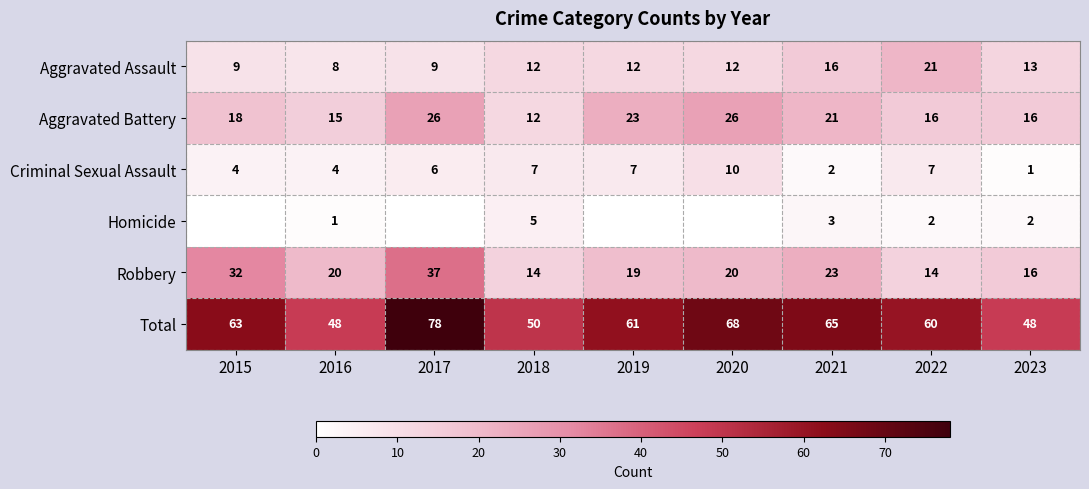

Where is Robbery nearest to the value 25?

2021